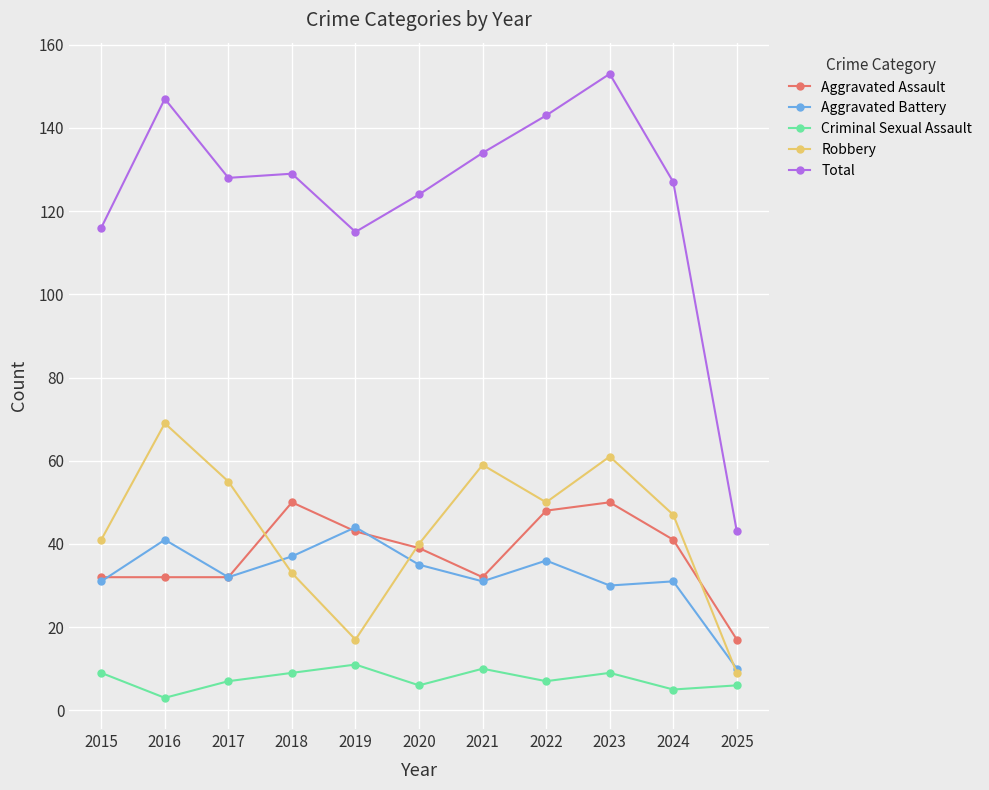

What is the approximate value of Total at 2019?

115